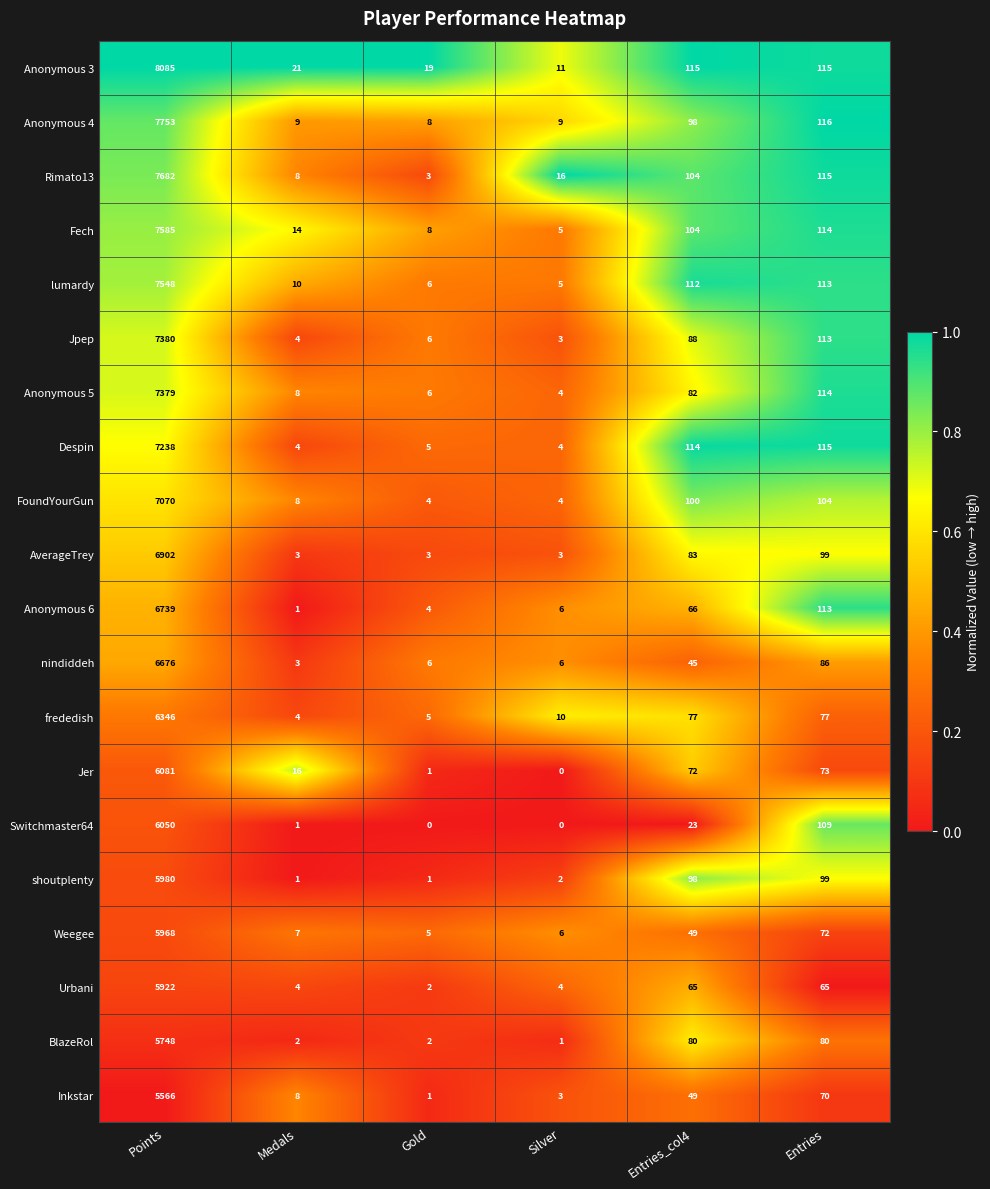

What is the total value across all series at Points?

135698